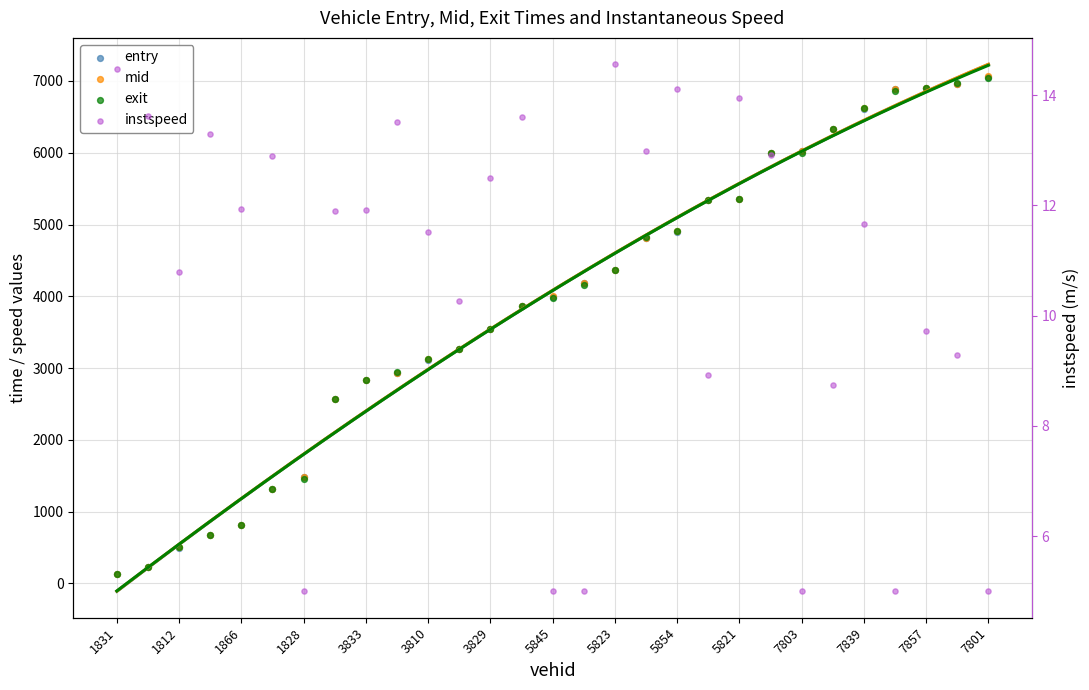

What are all the series names shown in the legend?

entry, mid, exit, instspeed